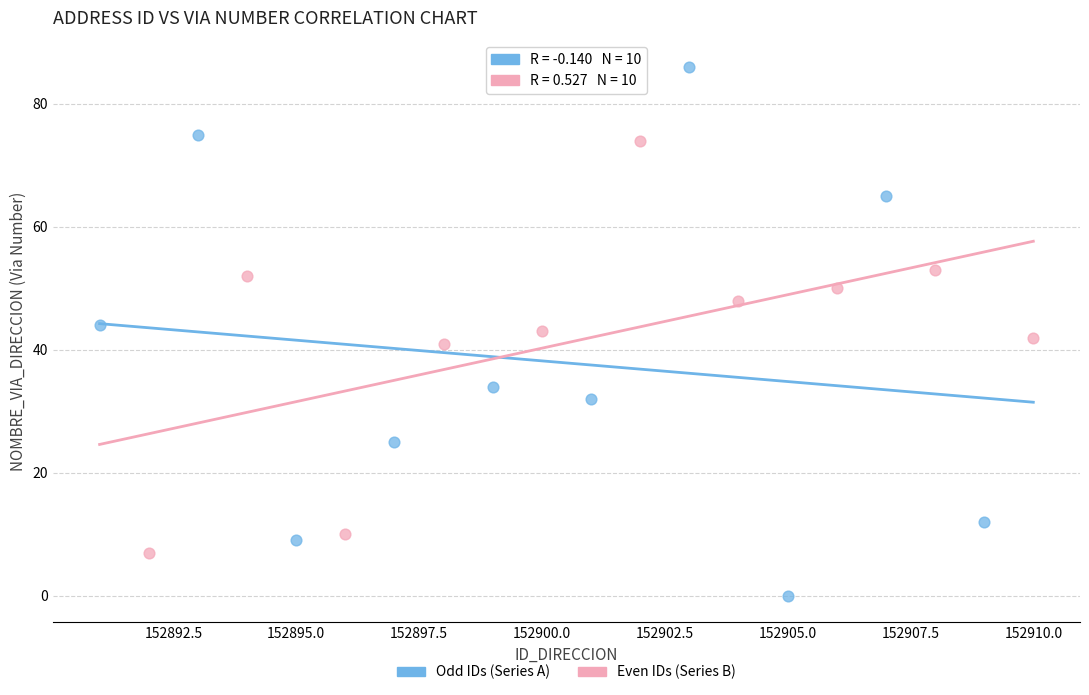

Which series reaches the minimum Y coordinate?

Odd IDs (Series A)